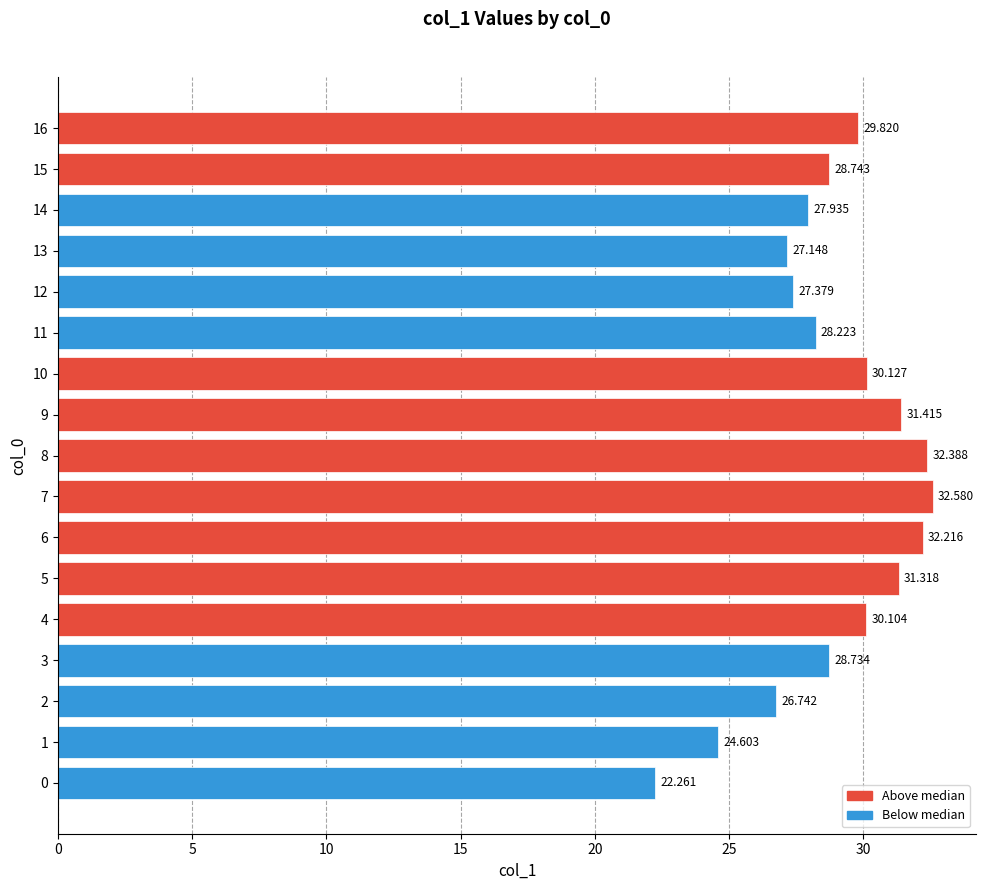

Are the bars grouped side by side (vs. stacked)?

No